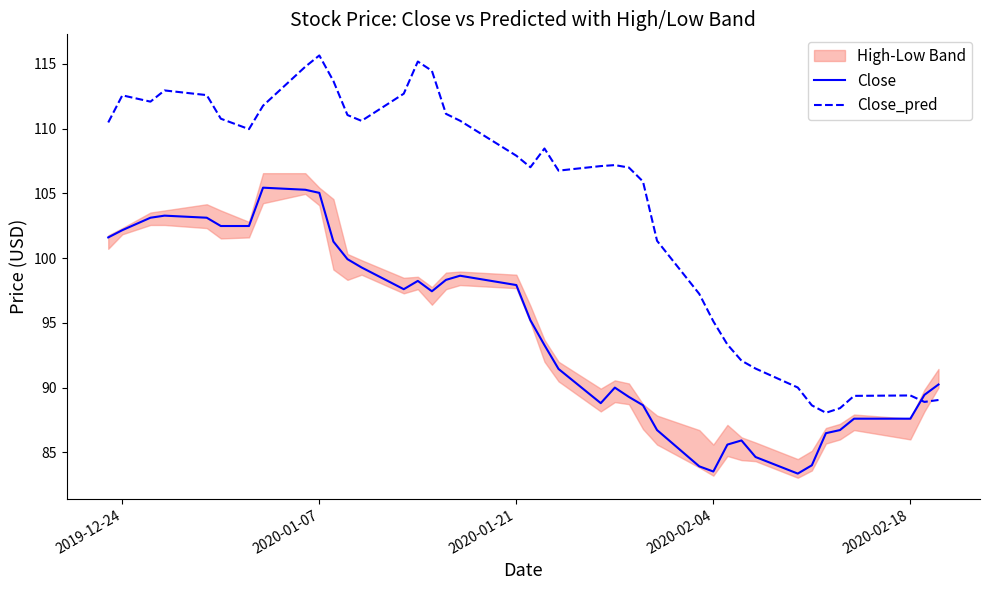

Does the chart display data point markers on the line(s)?

No